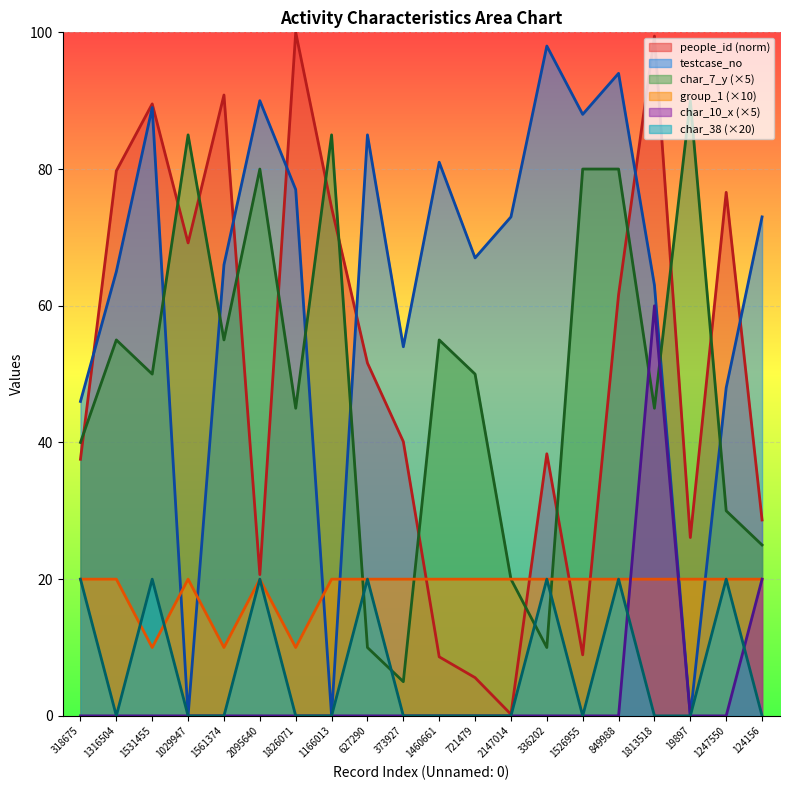

What is the difference between the second highest and minimum values in the char_10_x series?

20.0